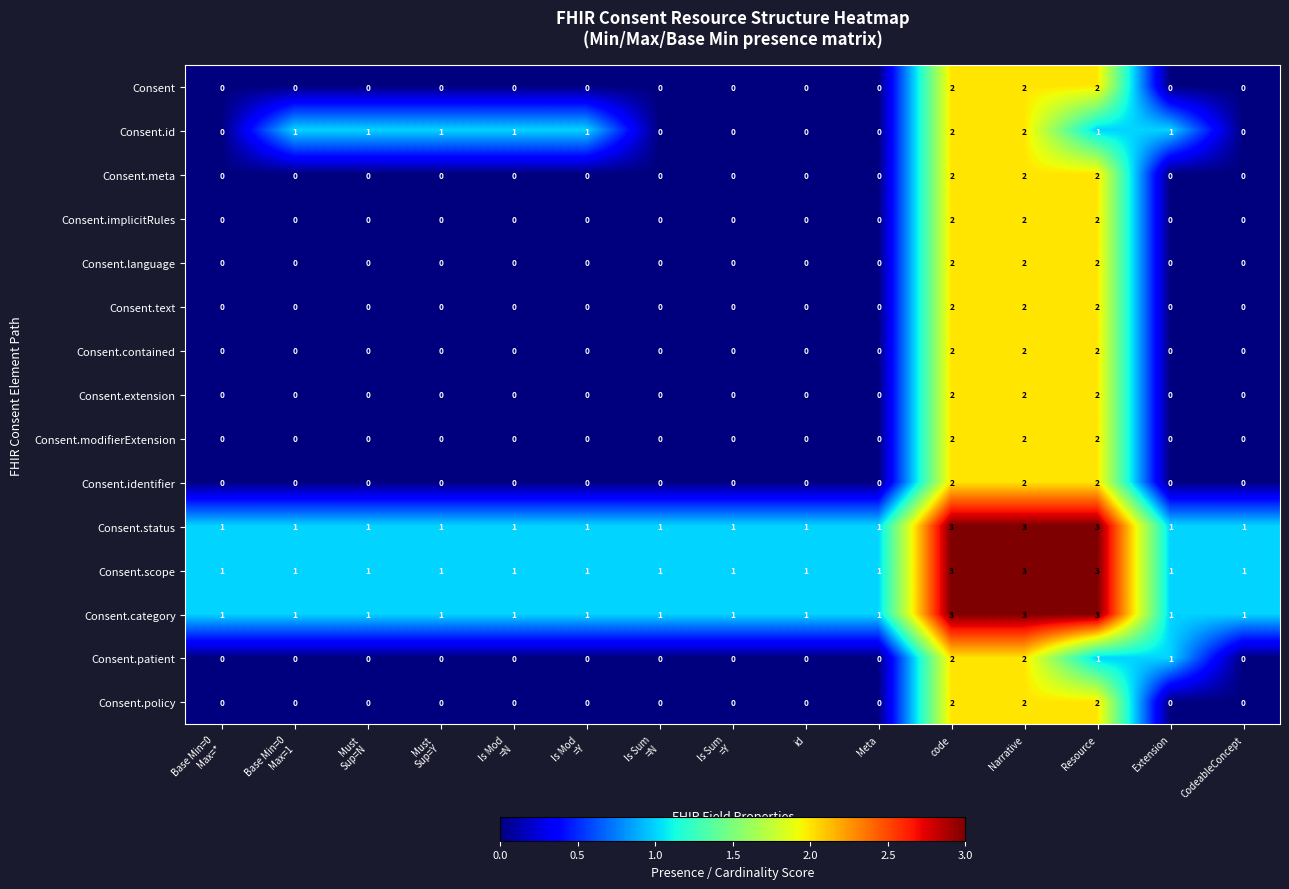

What is the sum of the Consent.scope values at Narrative and code?

6